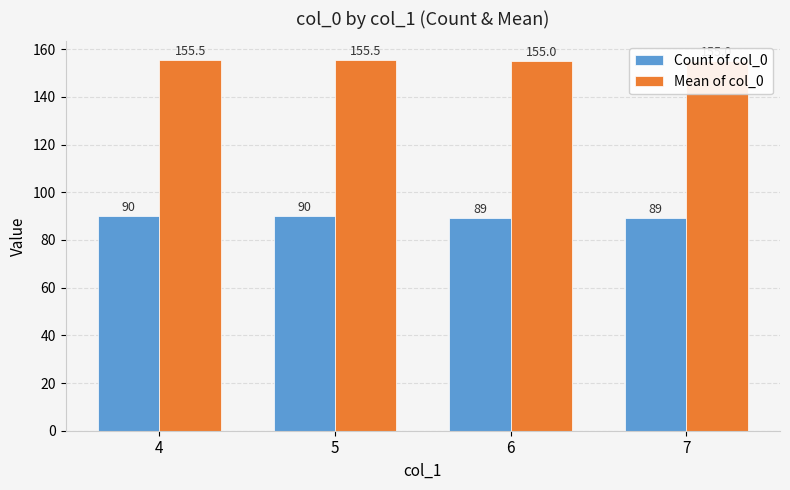

Which series changed the most between 5 and 7?

Count of col_0